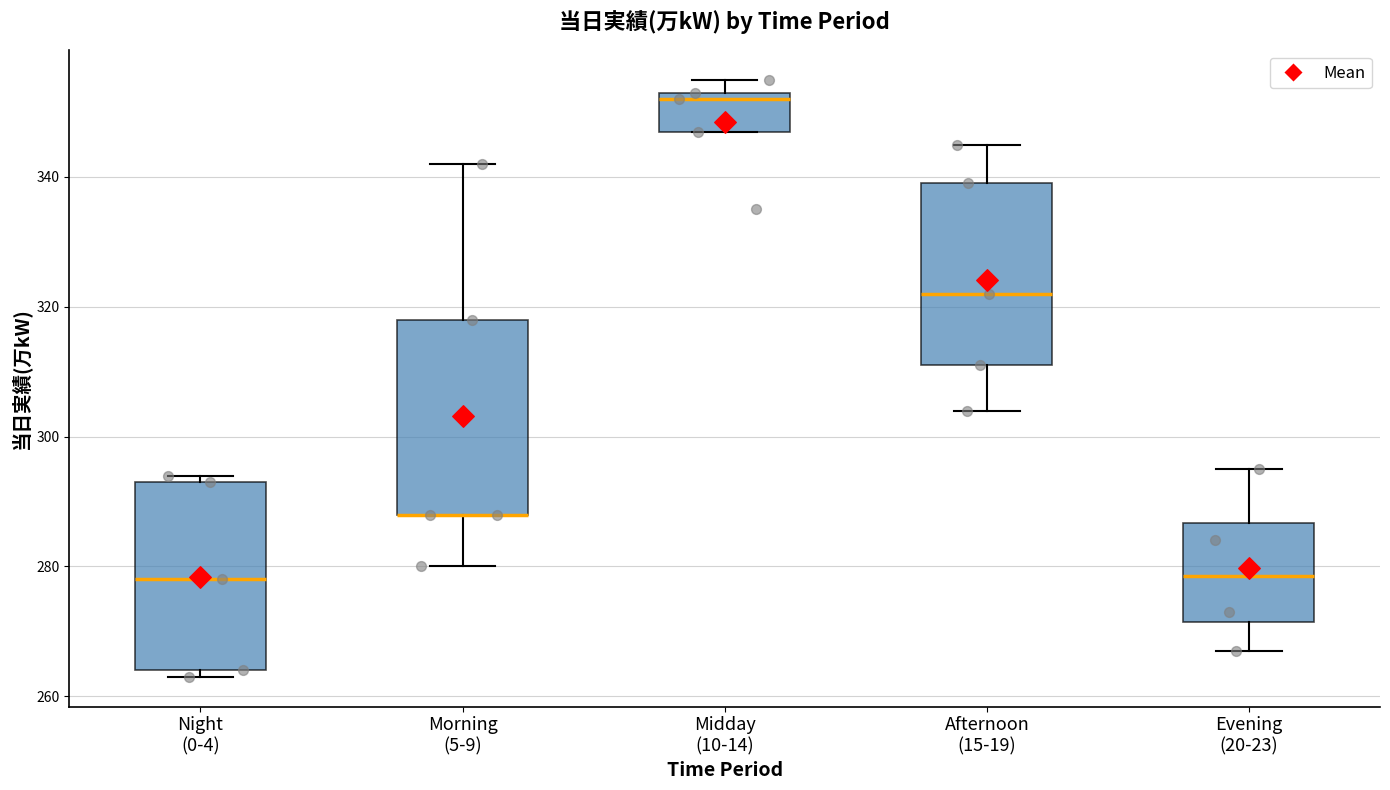

Where does the lower whisker of the box for Evening (20-23) end on the y-axis? The values are not printed on the chart, so give them approximately, as read against the axis.

268